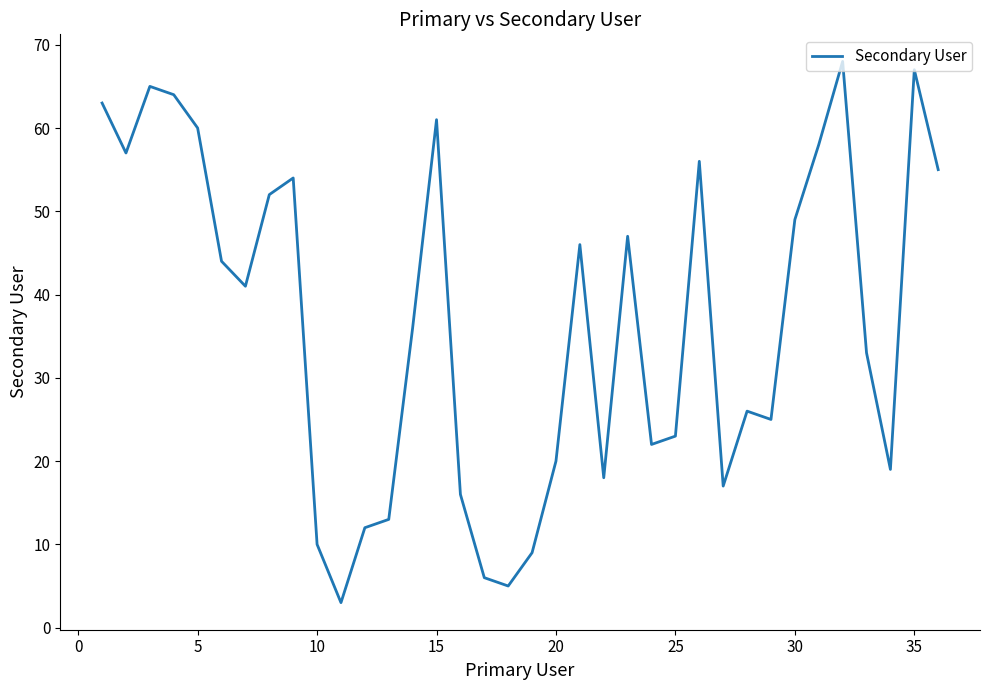

What is the minimum value shown in the chart?

3